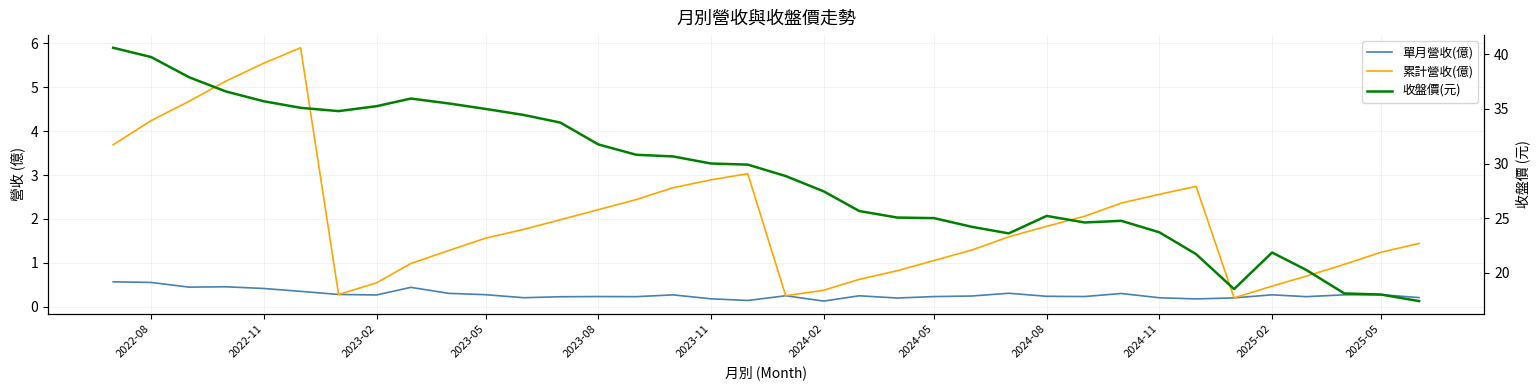

Count the 單月營收(億) values in the range 0 to 1.

36